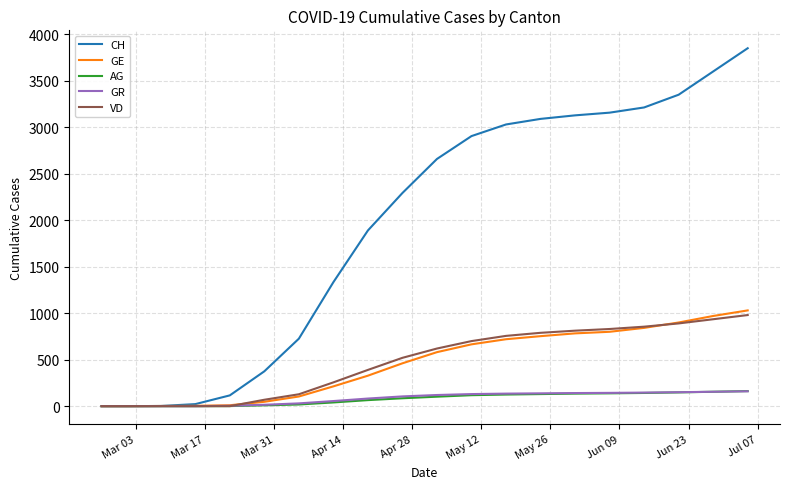

What is the maximum value for VD?

980